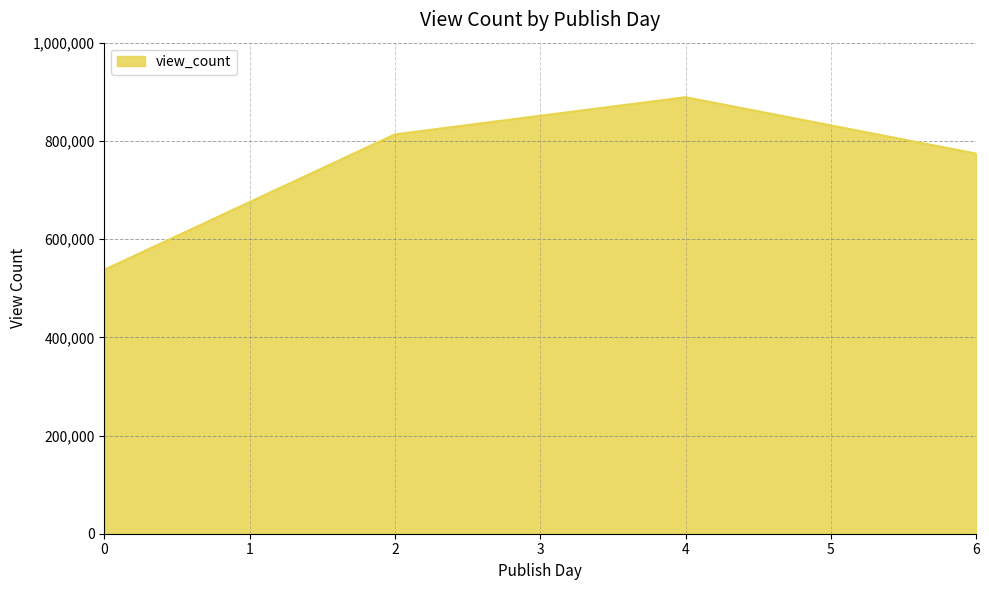

What is the sum of the values at 4 and 6?

1663116.5